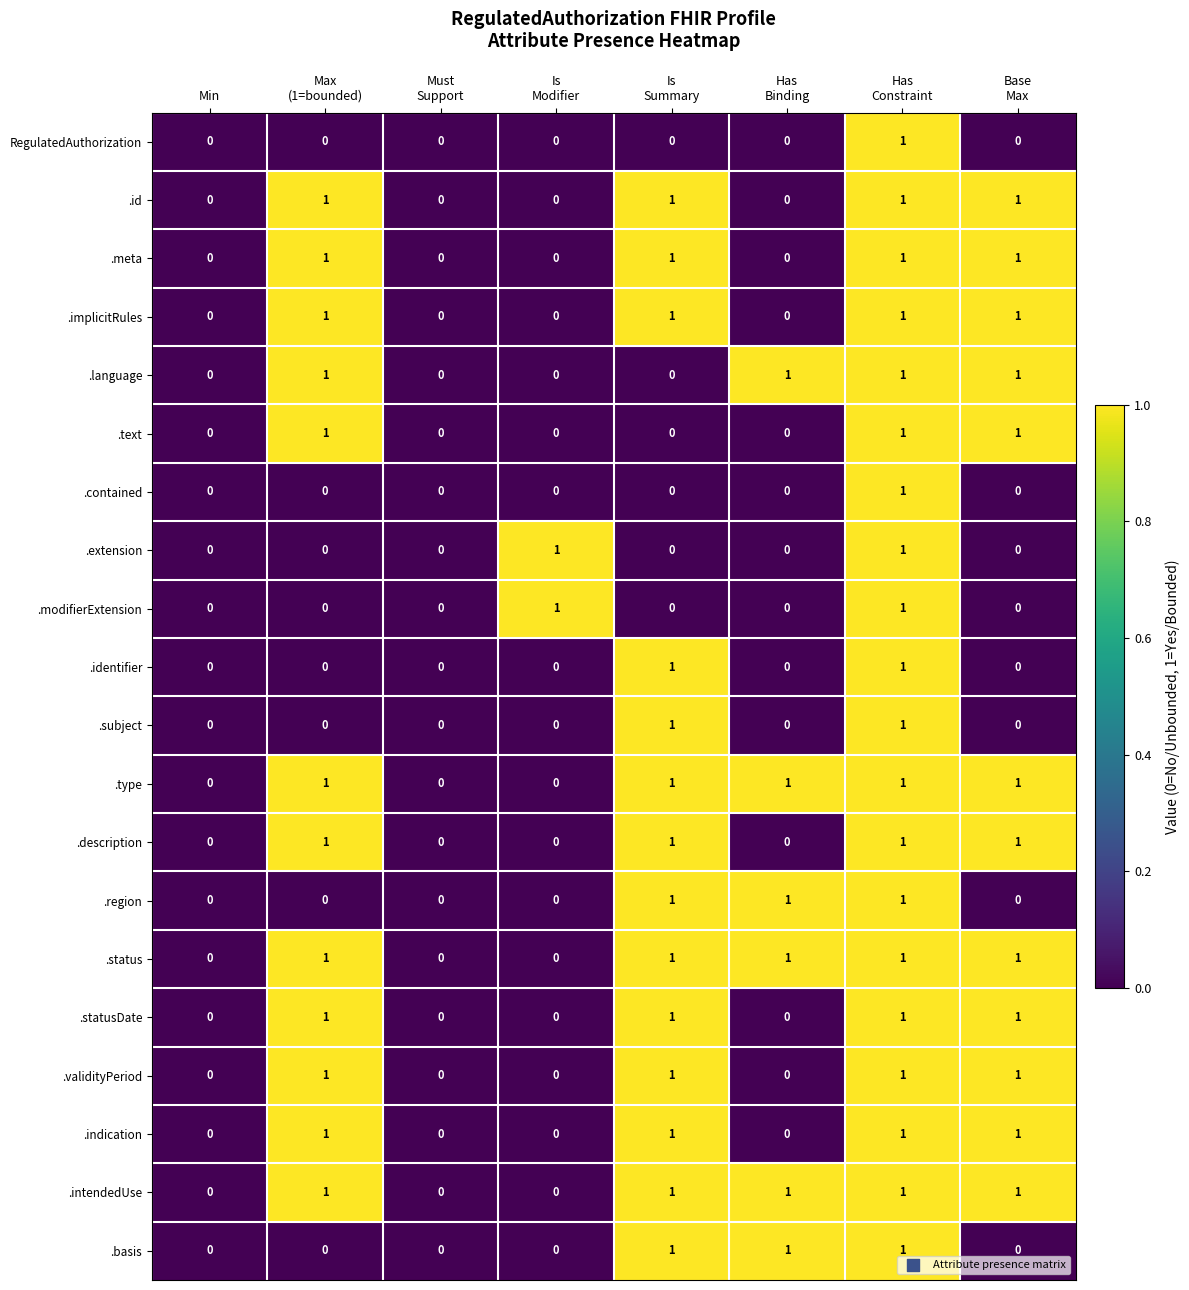

How many .subject values are between 0 and 1?

8